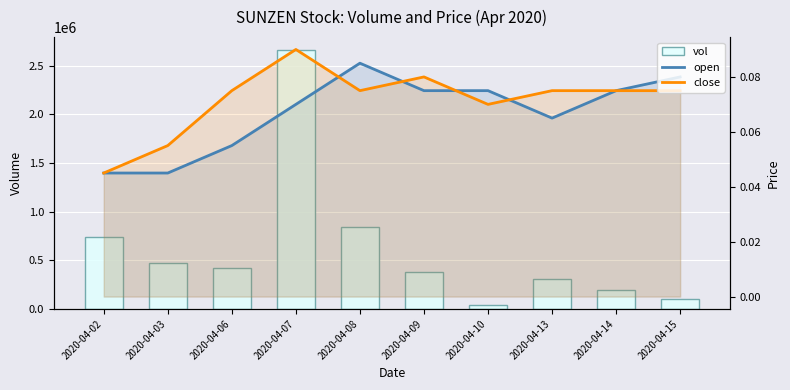

Which series has the largest range (max minus min)?

vol